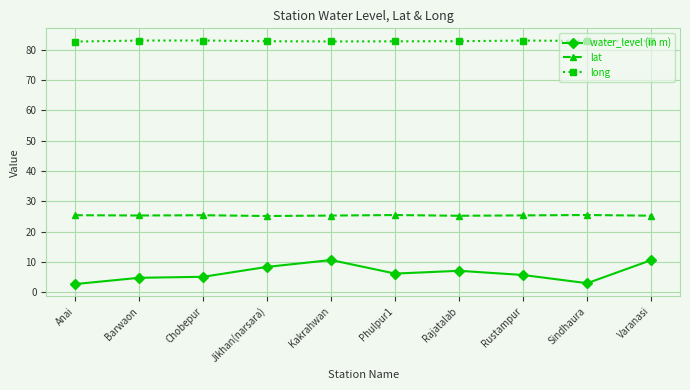

The value of long at Barwaon is 83.1. True or false?

True